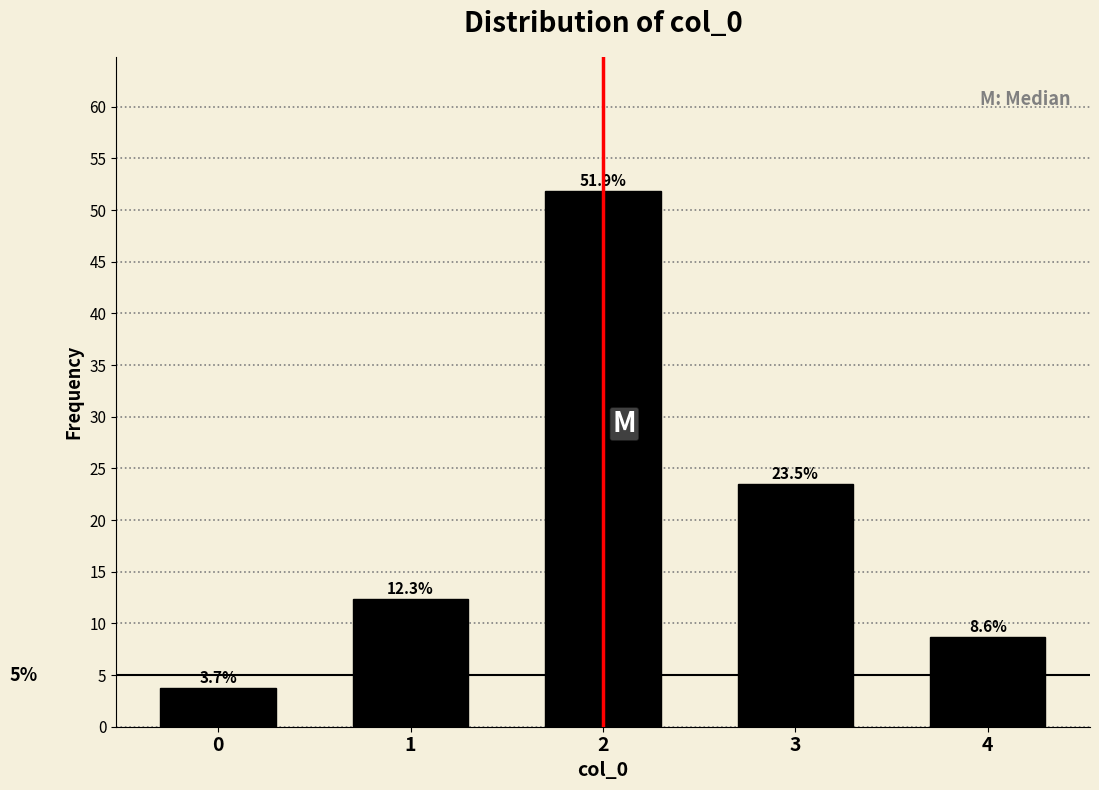

Reading right to left, transcribe all the data shown in this chart.

8.6	23.5	51.9	12.3	3.7